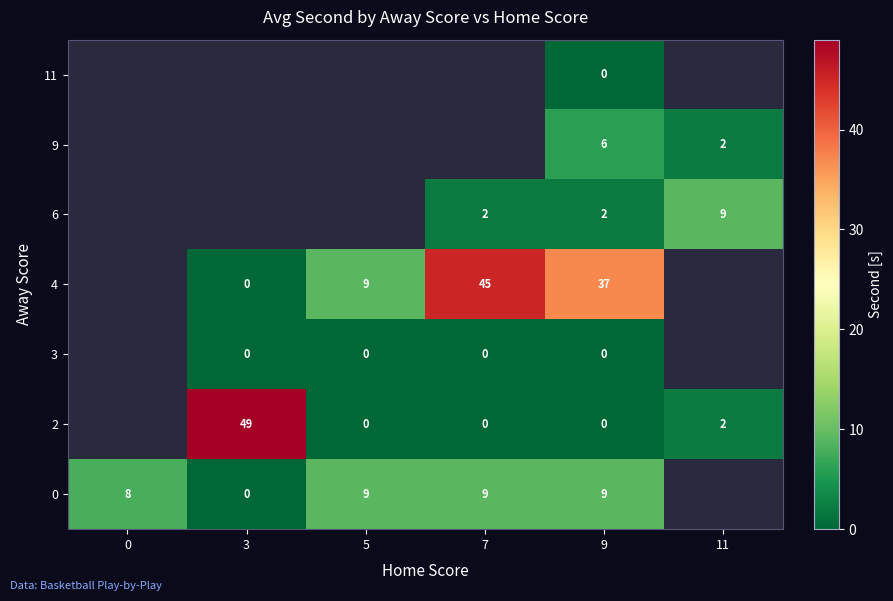

Is it true that 4 equals 56 at 9?

False